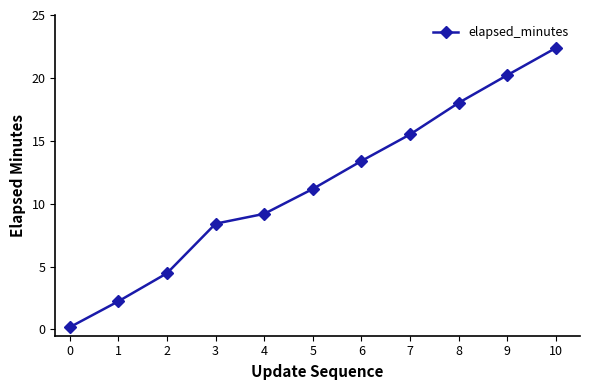

Where does the data first go above 11?

5